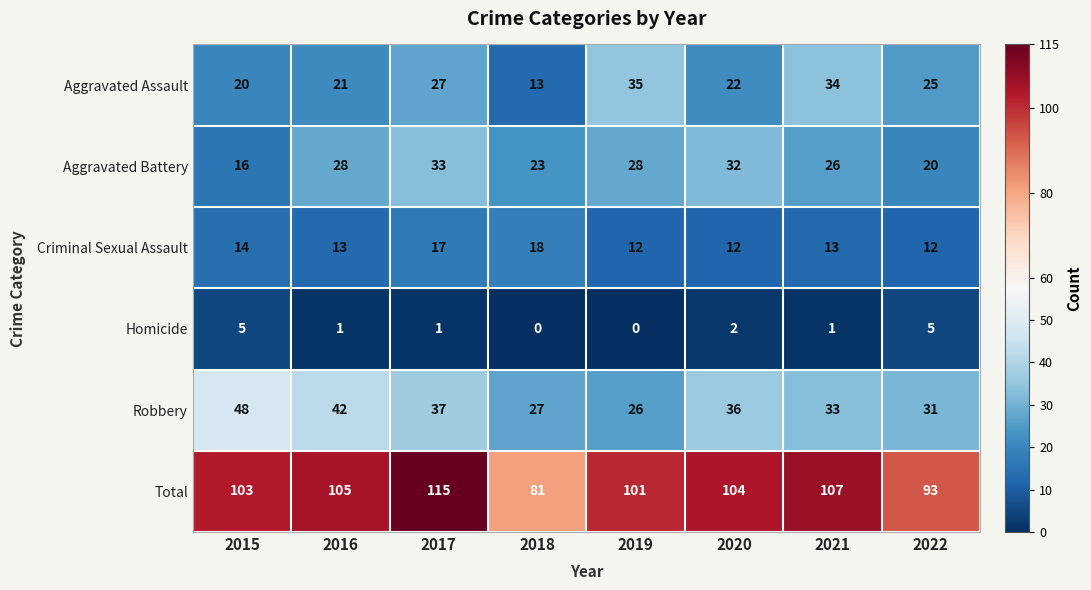

Count the number of categories in the chart.

8